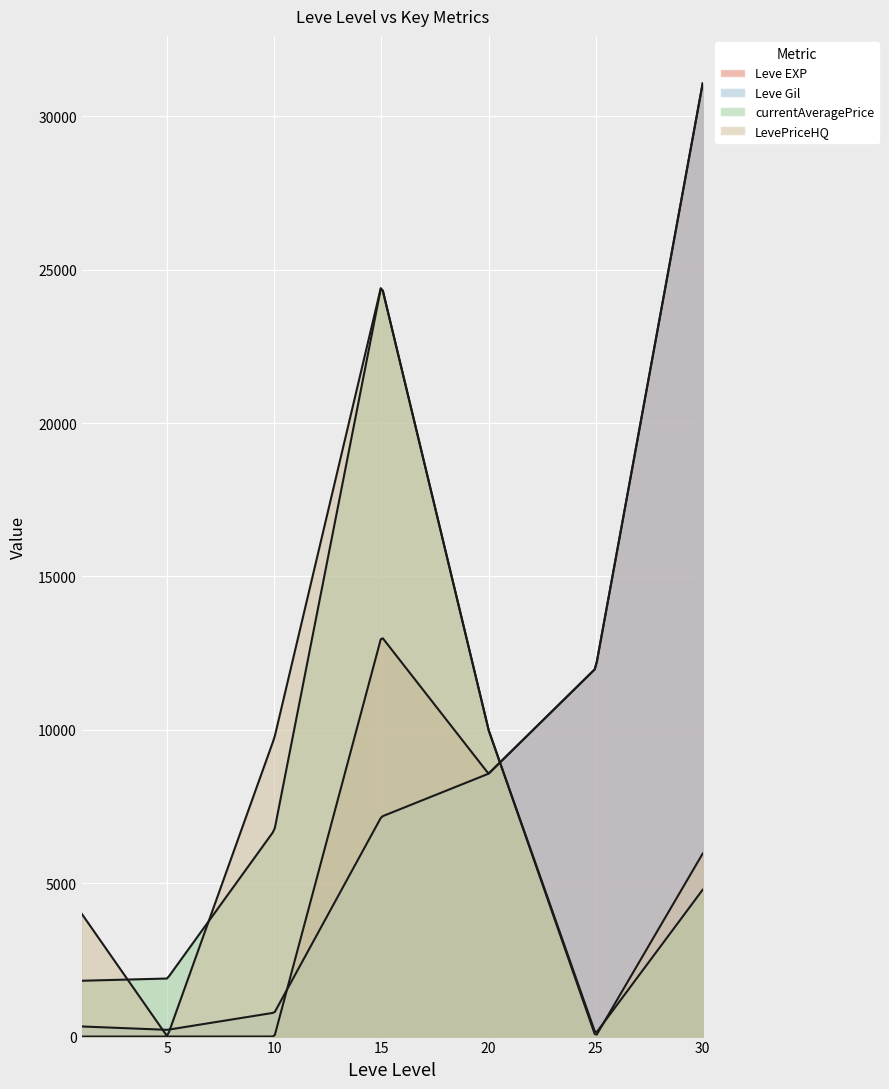

Is the value of Leve EXP at 25 greater than the value of LevePriceHQ at 20?

Yes